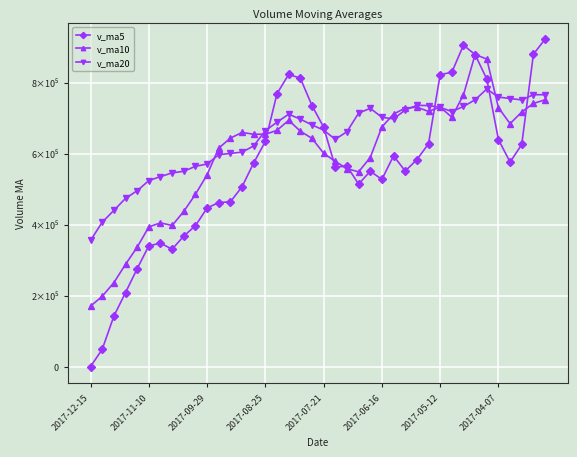

Which series has the largest total across all categories?

v_ma20